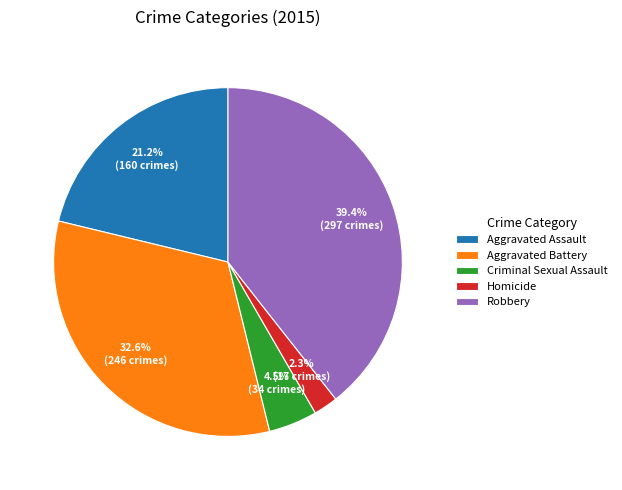

To the nearest percent, what portion does Aggravated Battery represent?

33%